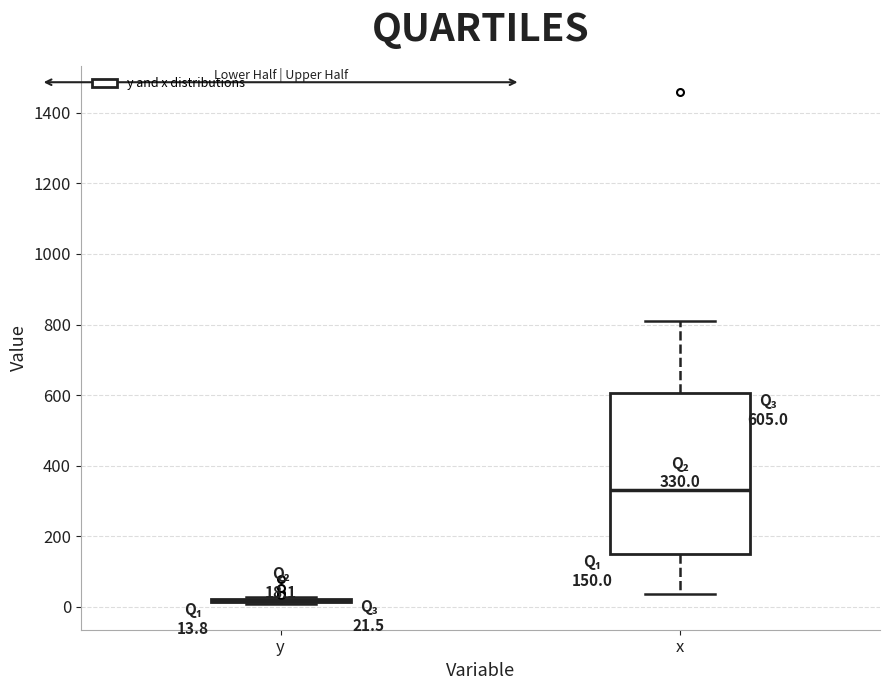

Which box is the tallest, from its lower edge to its upper edge?

x